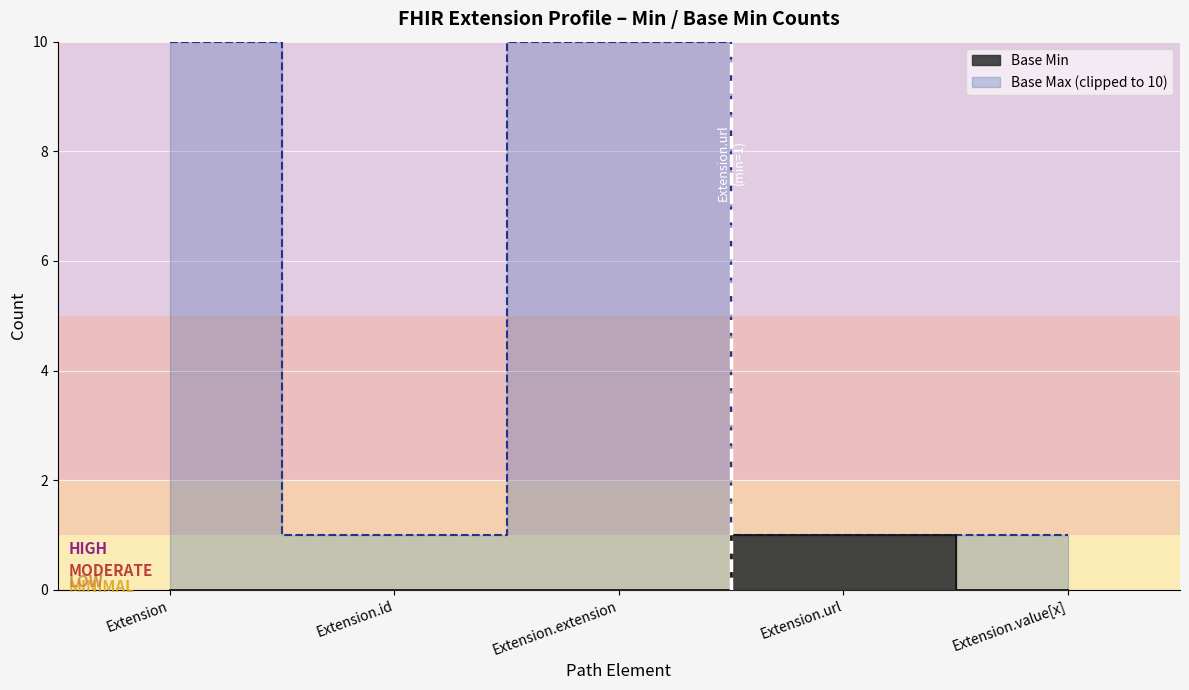

True or false: Base Min and Base Max (numeric) cross at least once.

False